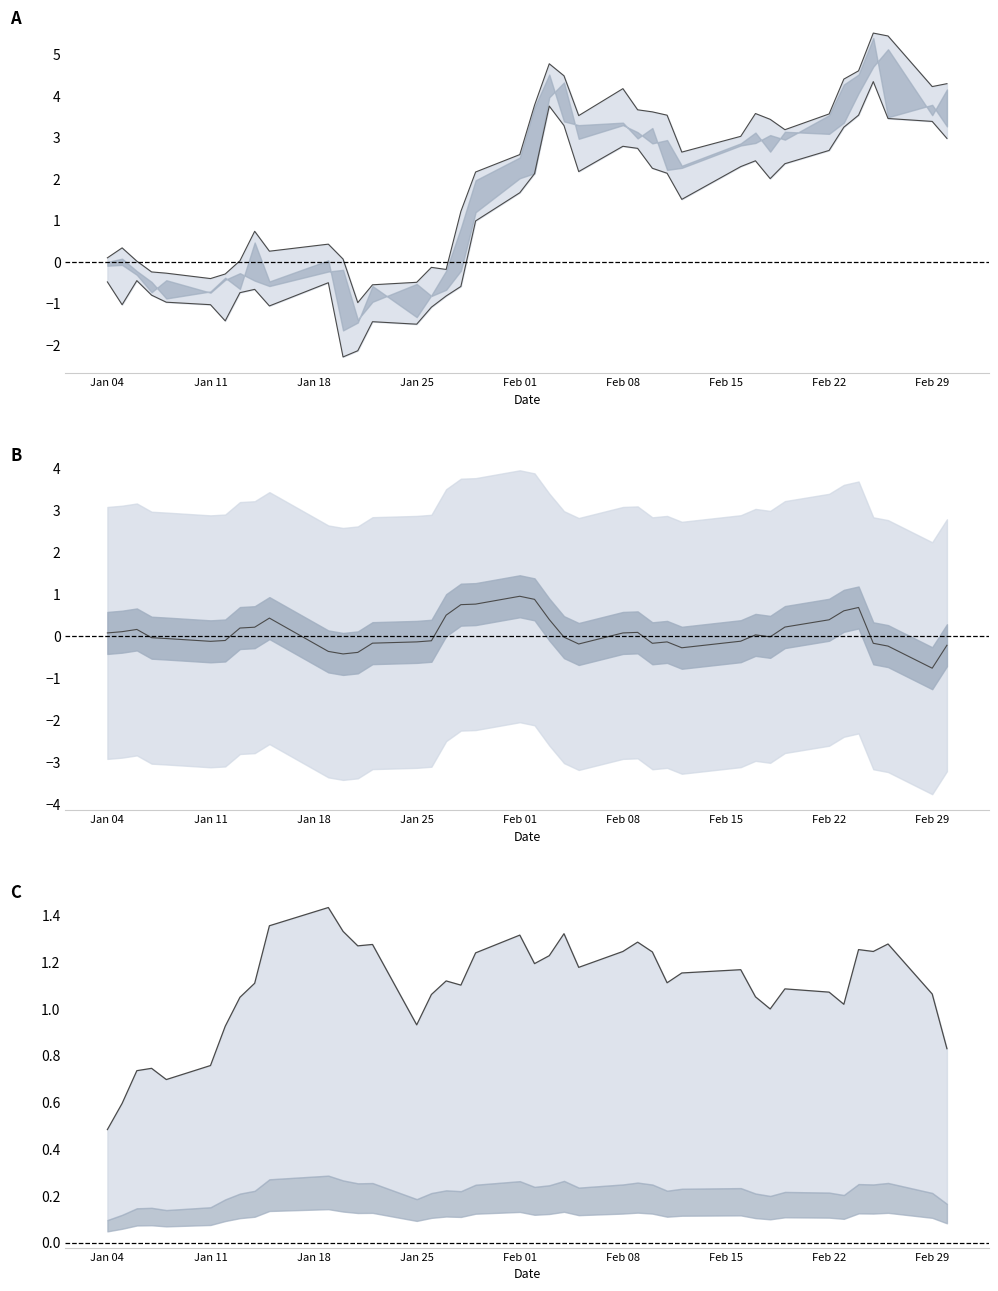

True or false: Spread (smoothed) has a value of 0.3 at Feb 15.

False